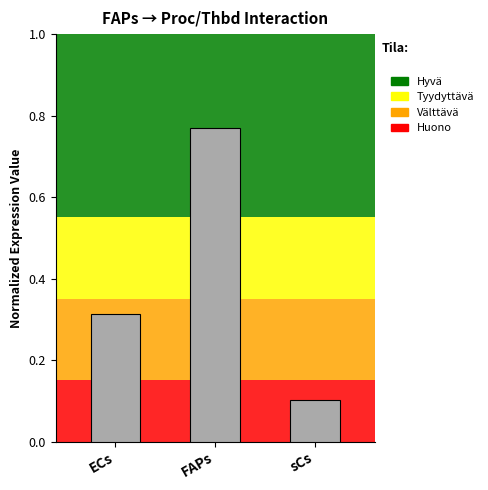

At which category does the chart reach its peak across all series?

FAPs